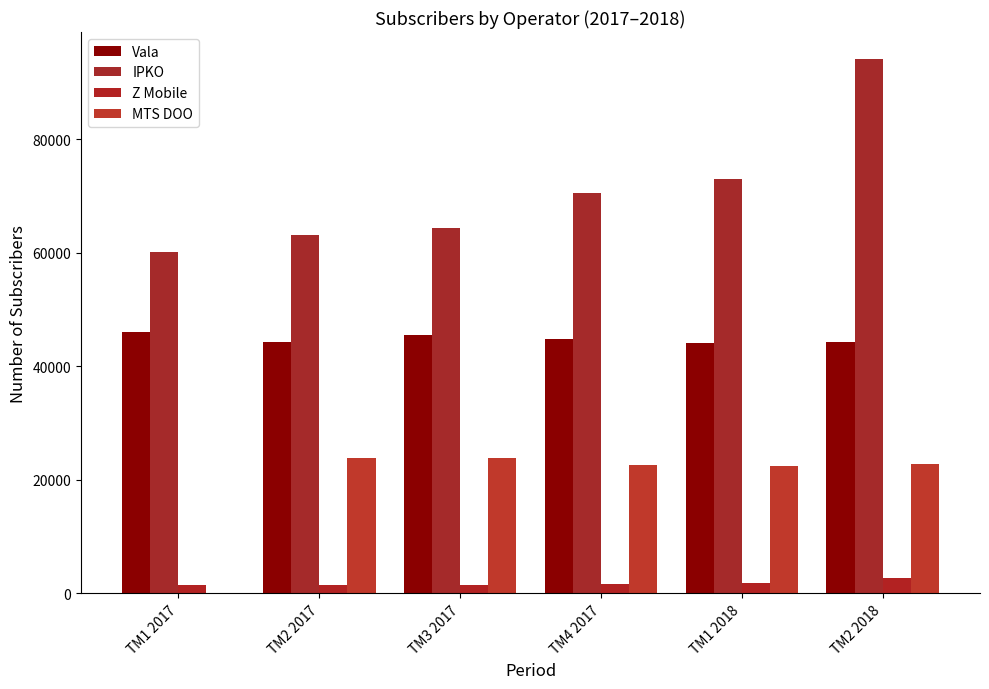

How many positive values does the MTS DOO series have?

5